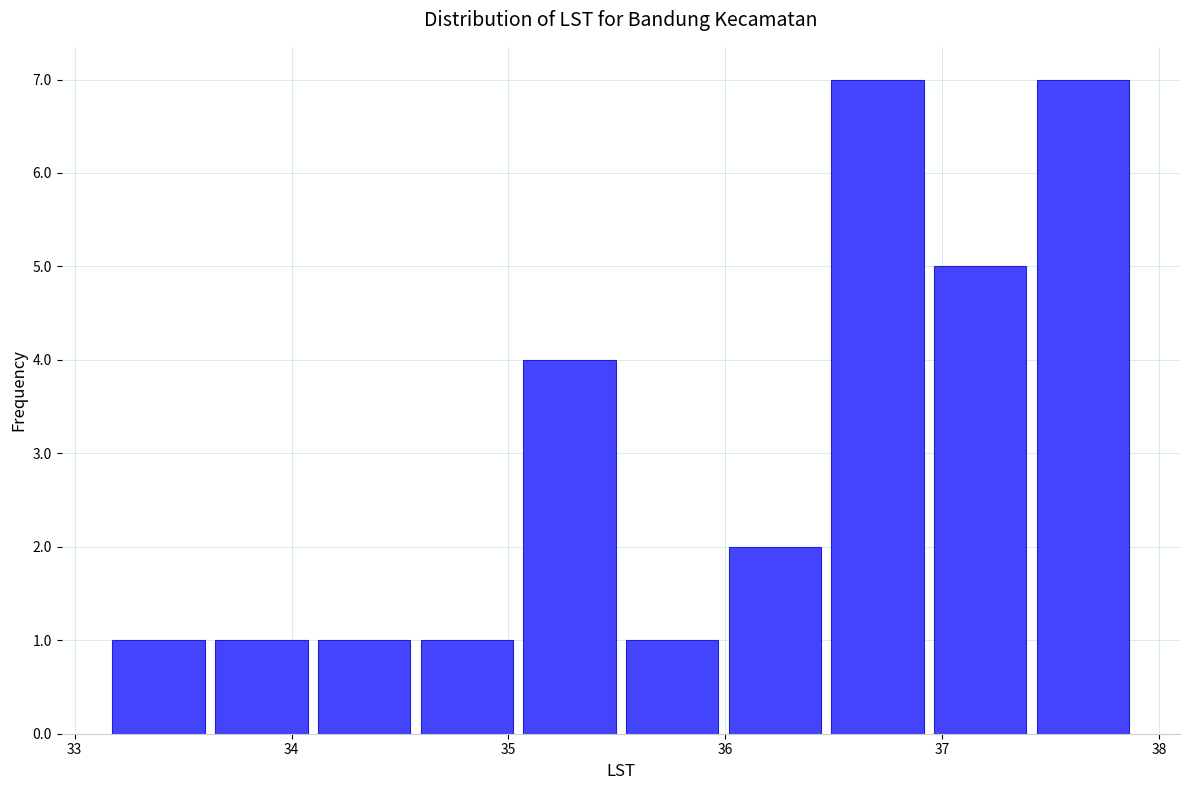

How tall is the bar that spans 36.9 to 37.4 on the x-axis? Neither the bar edges nor the heights are printed on the chart, so give them approximately, as read against the axes.

5